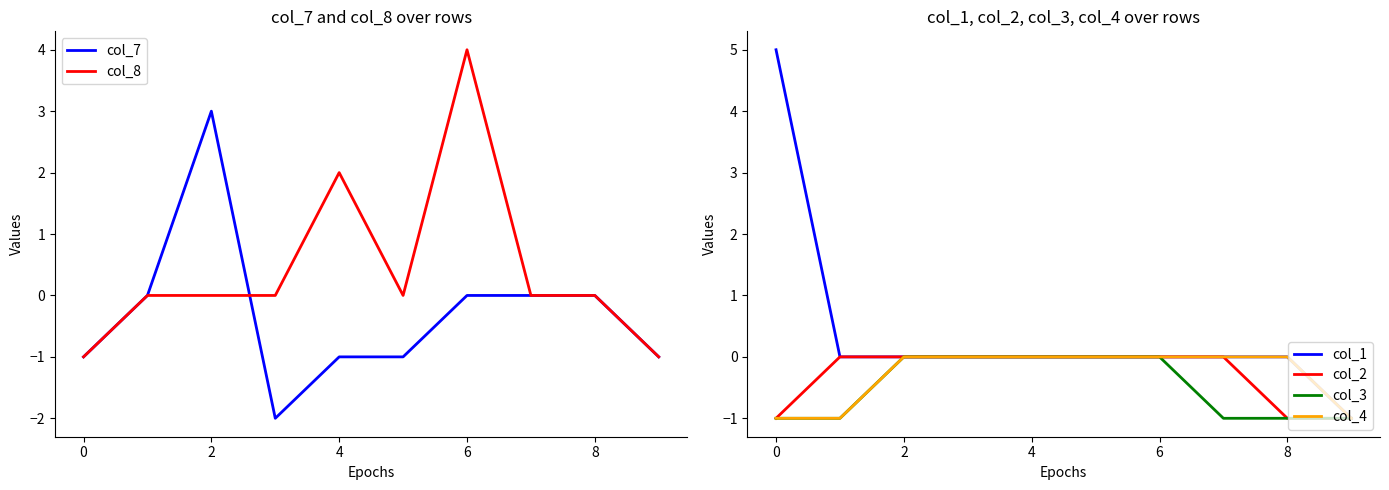

True or false: col_2 and col_4 cross at least once.

False